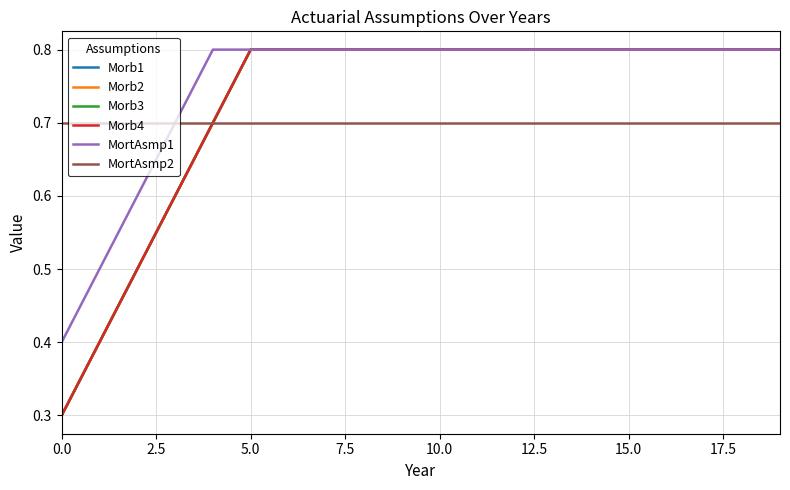

What is the maximum value for Morb4?

0.8